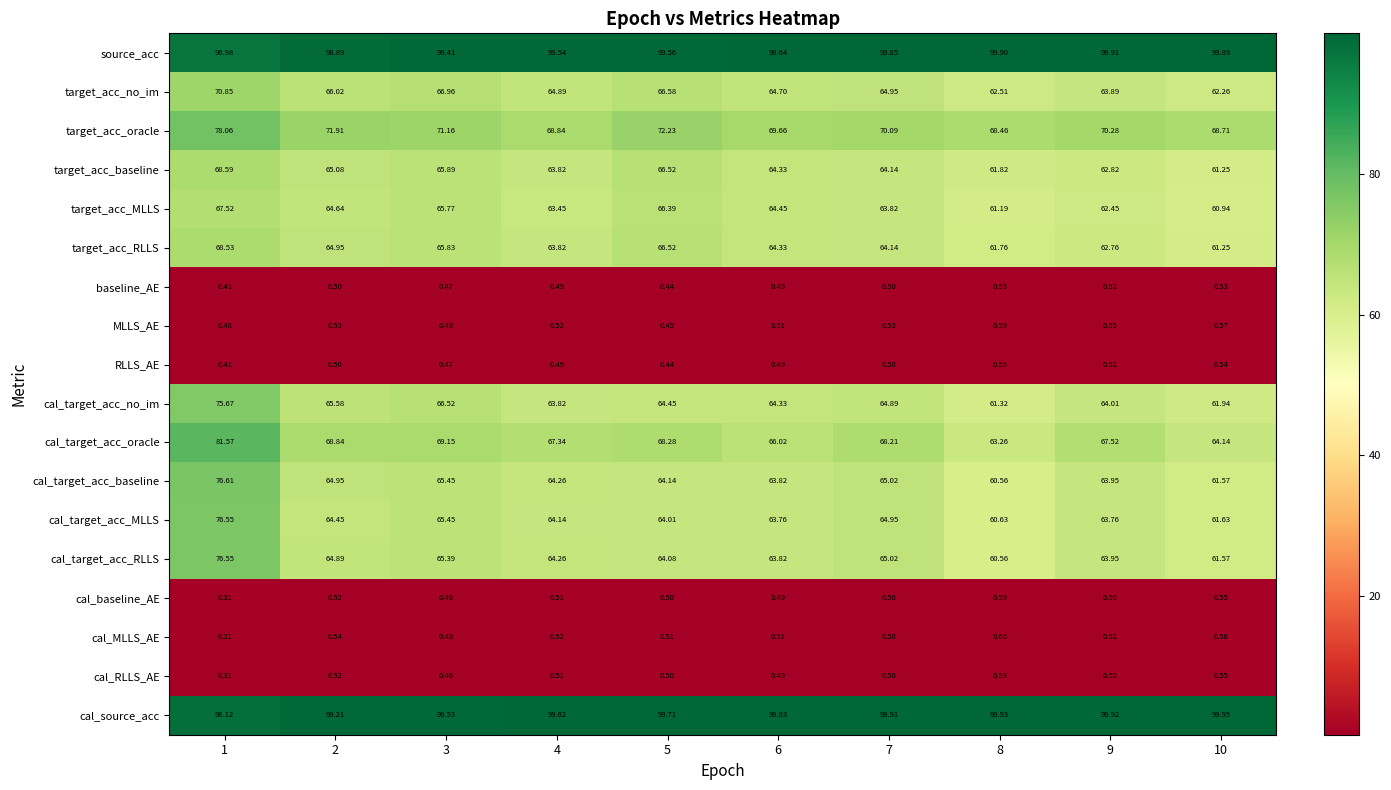

Which series has the largest total across all categories?

cal_source_acc